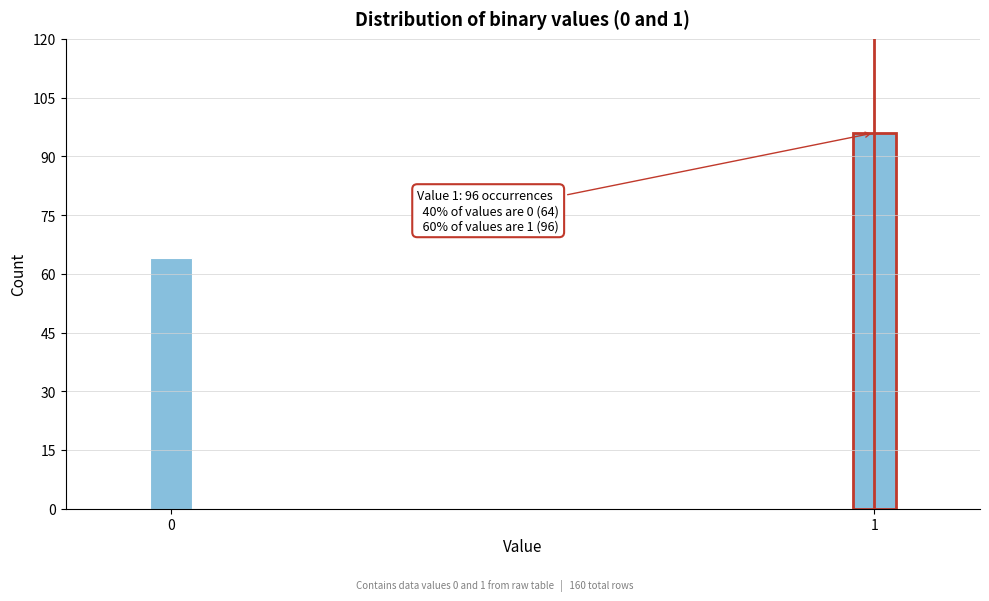

Reading left to right, what are all the values shown in this chart?

0=64	1=96